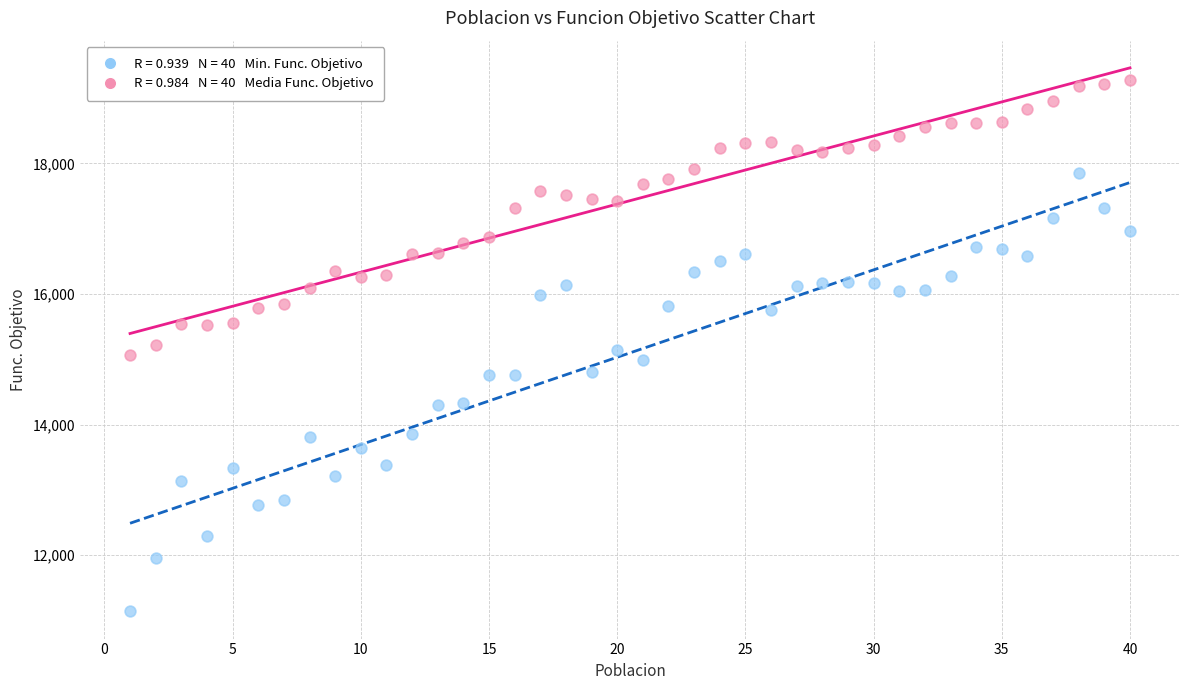

Across all data points, what is the range of Y values (max minus min)?

8138.5